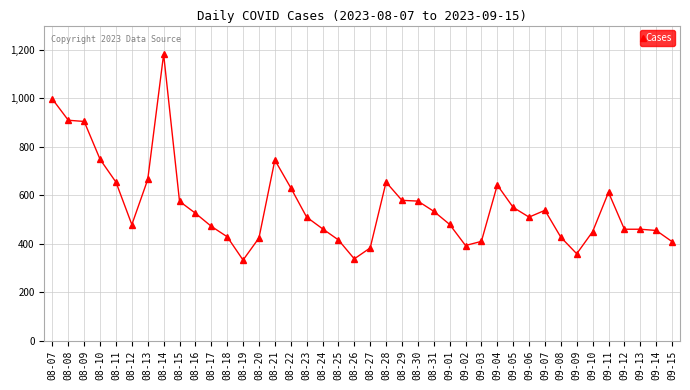

True or false: there are more than 2 points higher than both neighbors.

True